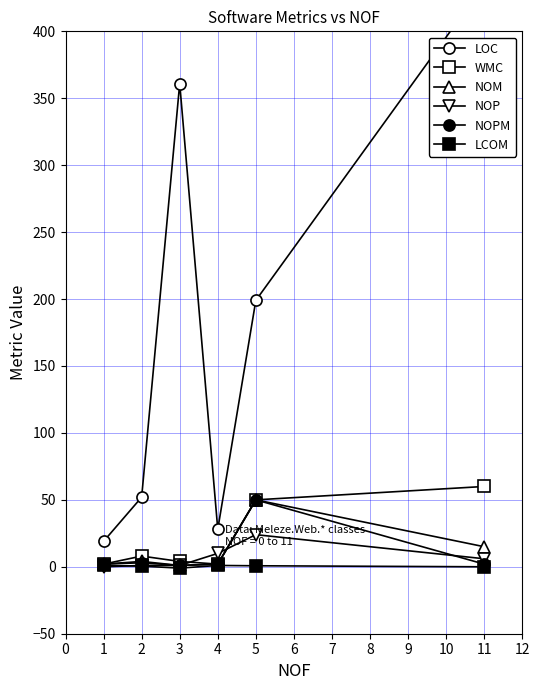

What is the value of the NOM point at the 4th from the left?

2.0